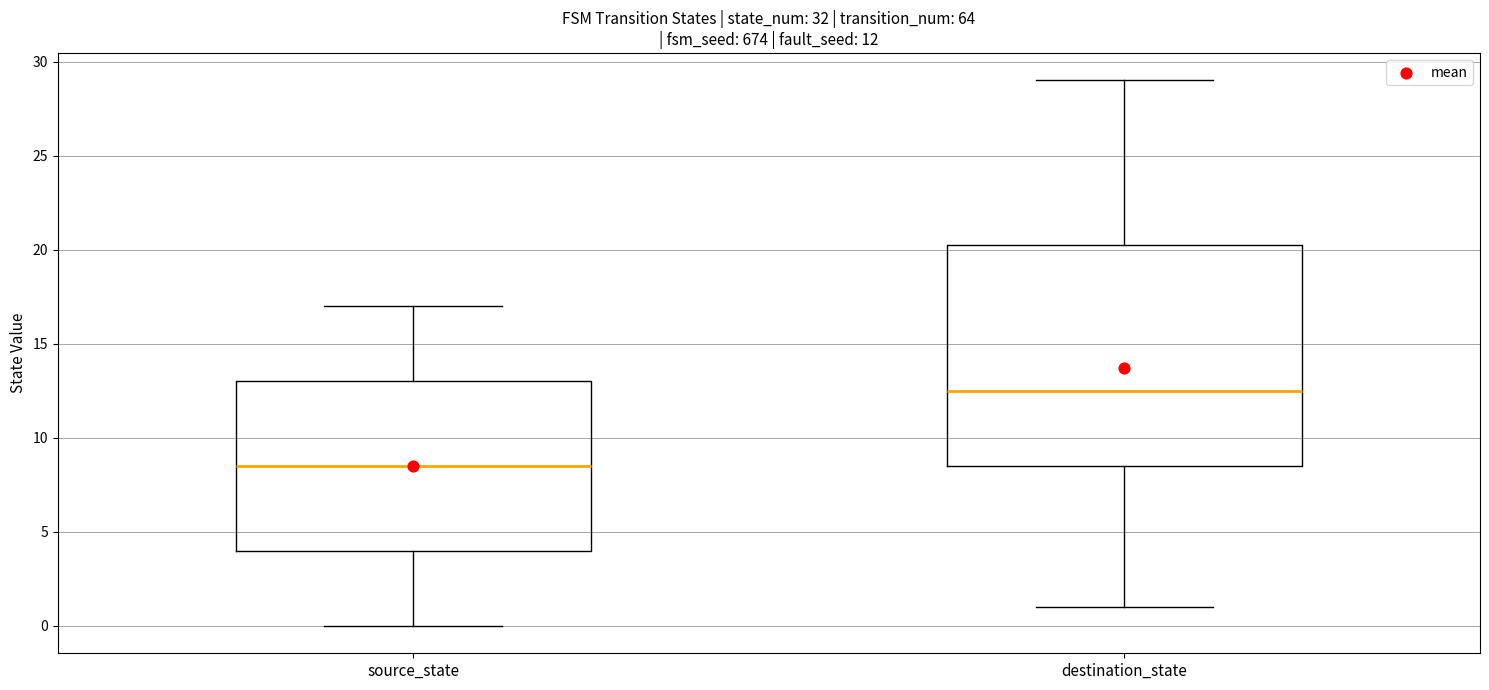

Which box has the highest median line?

destination_state